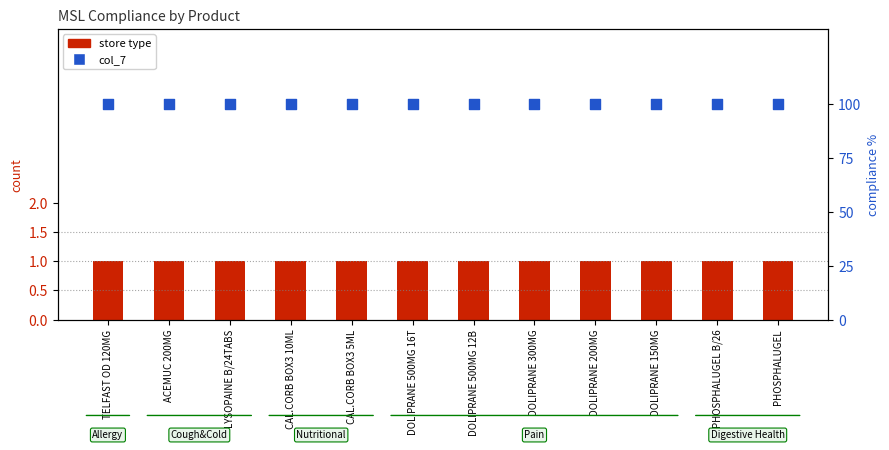

At which category is the sum across all series the highest?

TELFAST OD 120MG